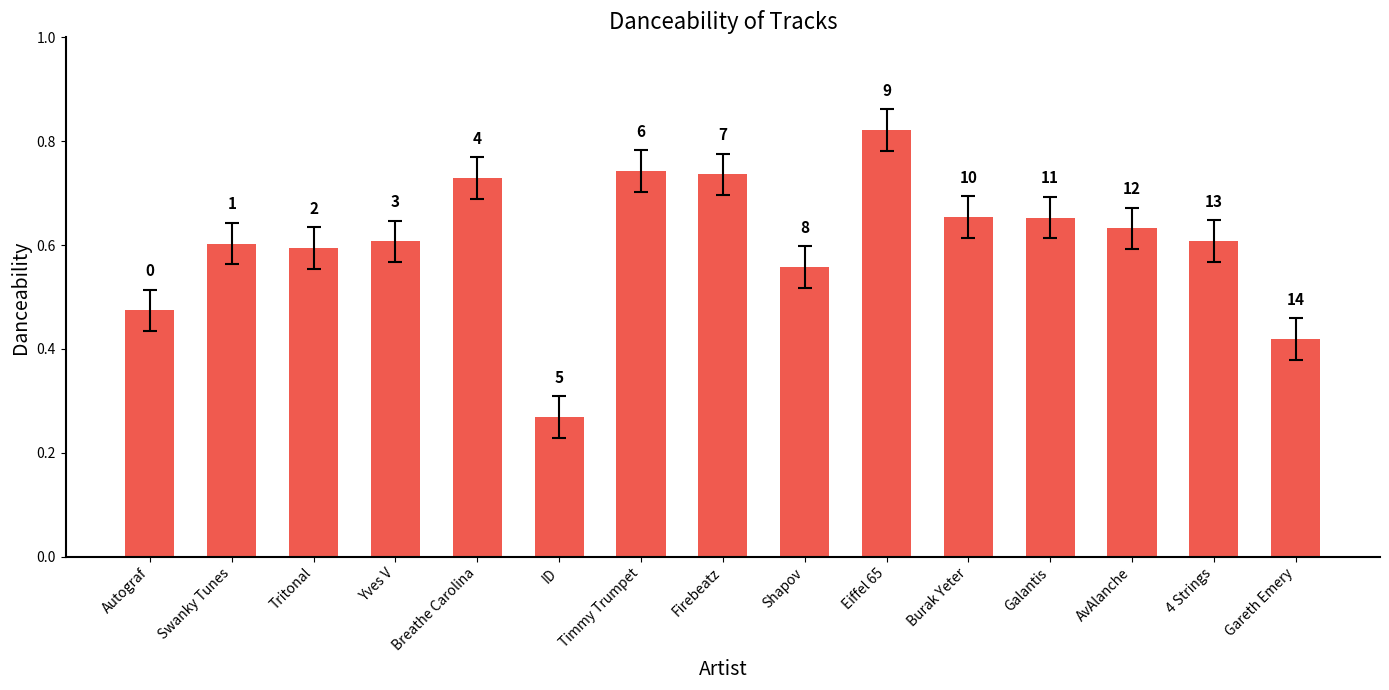

Which label corresponds to the largest value in the chart?

Eiffel 65